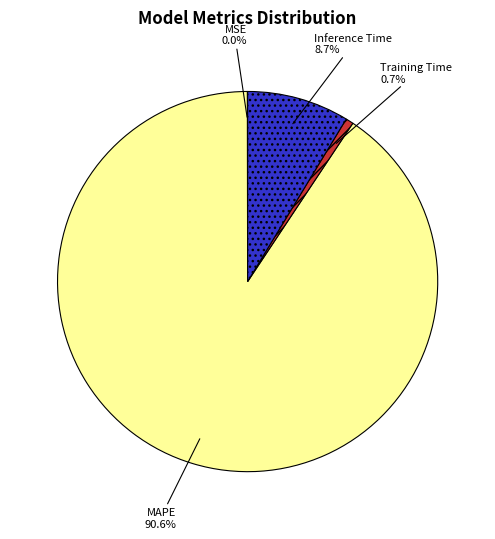

Which slice is the largest?

MAPE